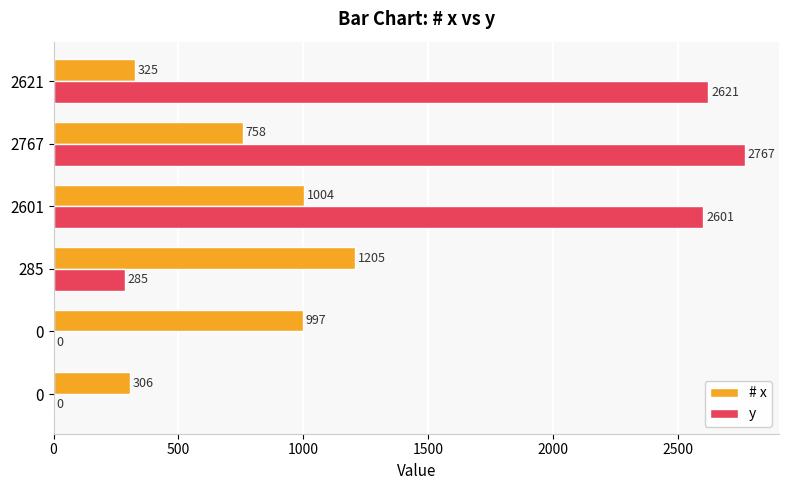

How many positive values does the y series have?

4